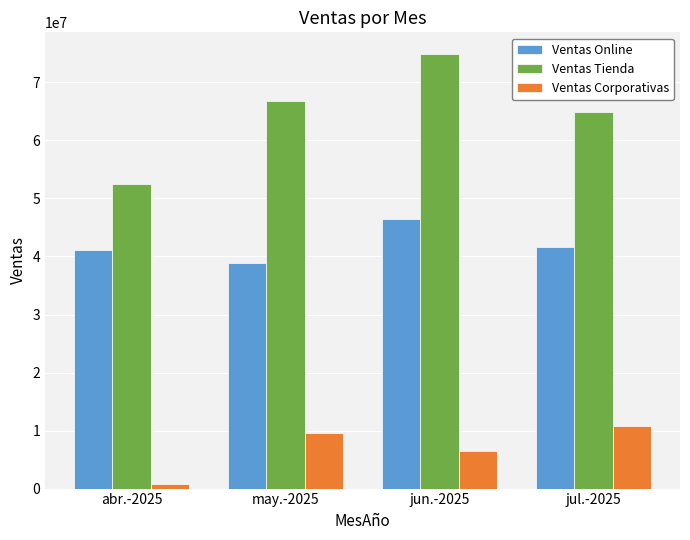

List the series in order of their peak value, highest first.

Ventas Tienda, Ventas Online, Ventas Corporativas